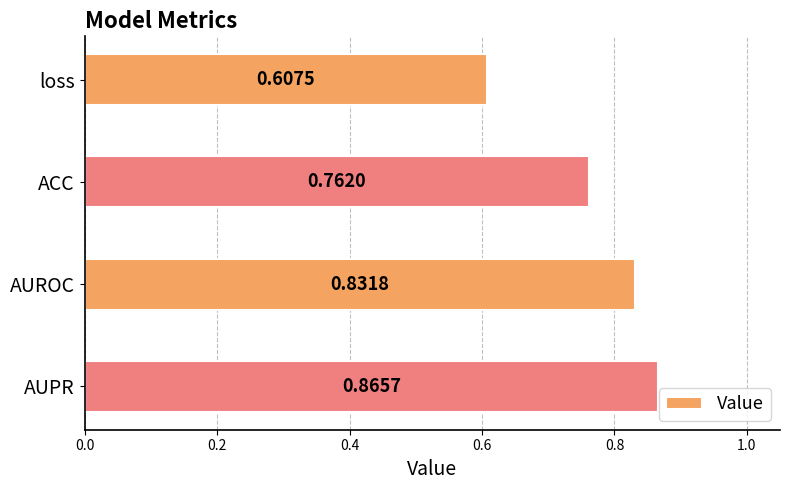

What is the change in value from ACC to AUPR?

+0.1